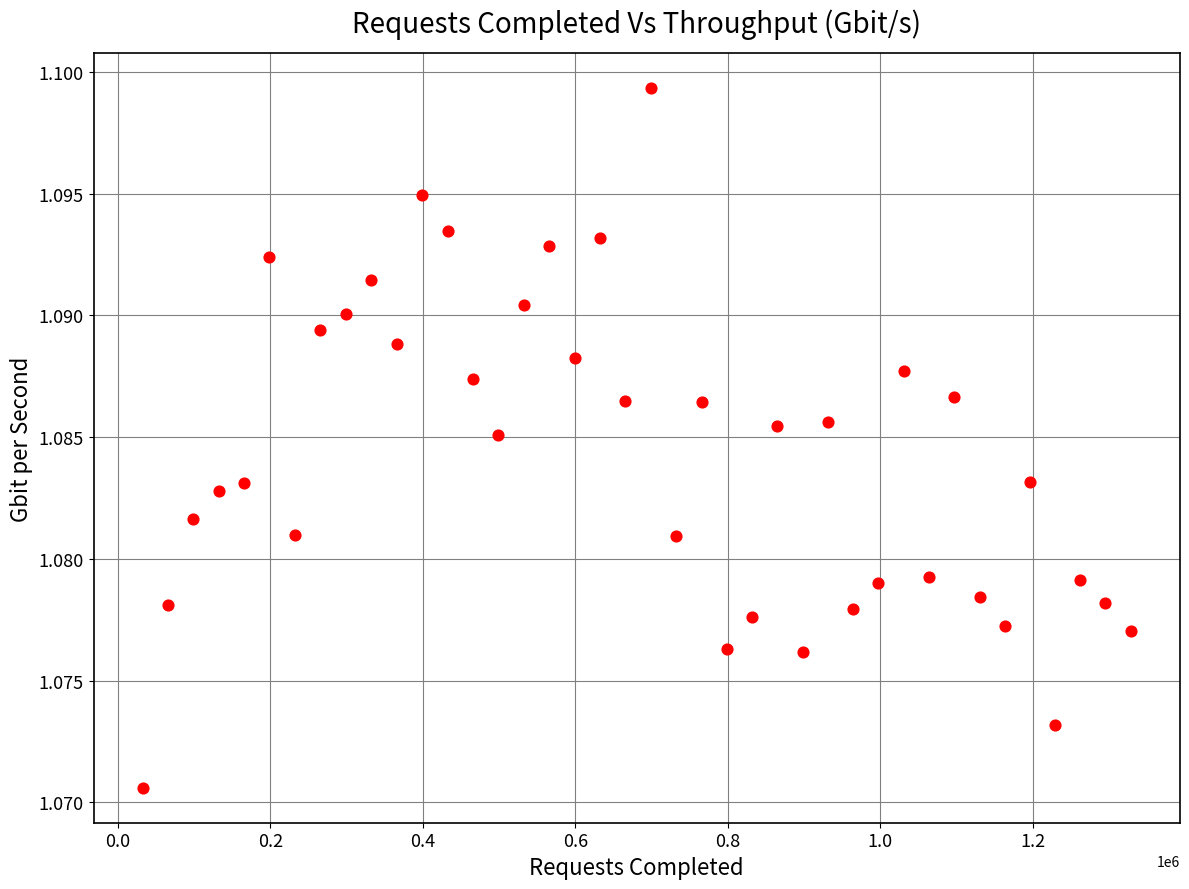

What is the range of X values (max minus min)?

1295671.0